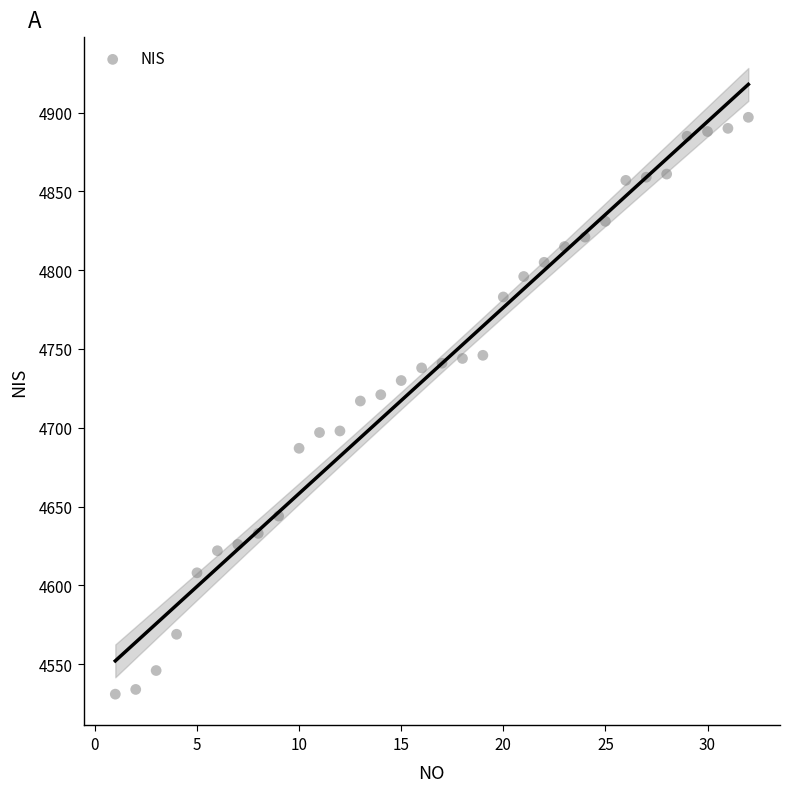

What is the range of X values (max minus min)?

31